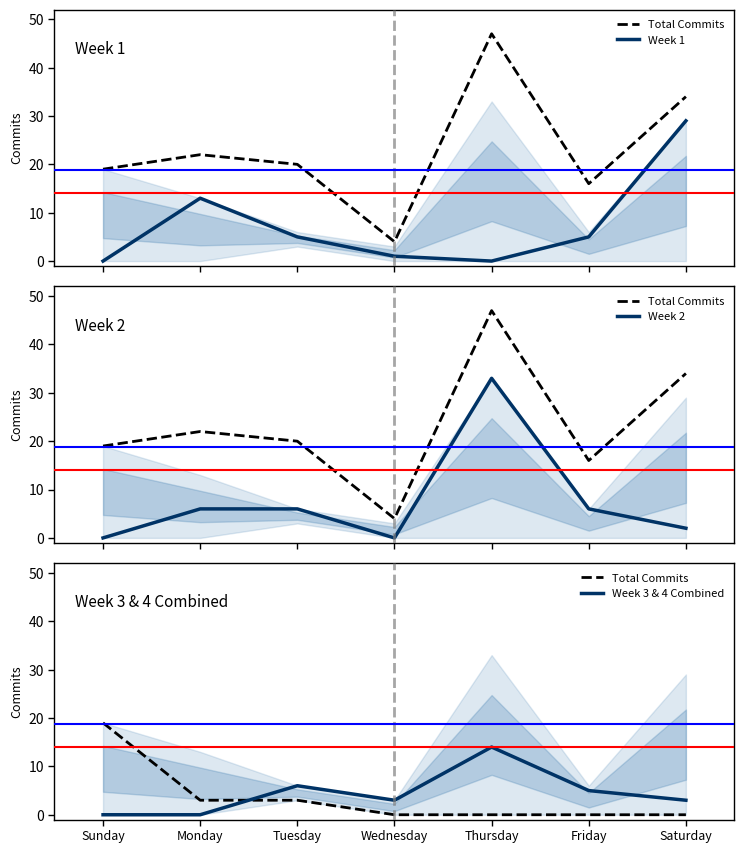

Count the number of categories in the chart.

7